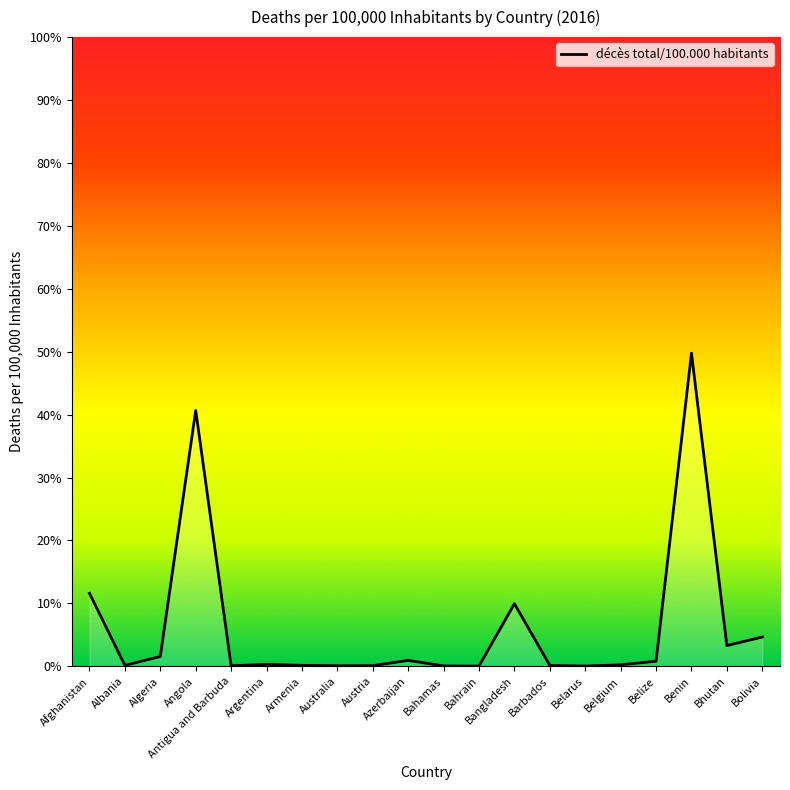

Which label corresponds to the smallest value in the chart?

Bahrain